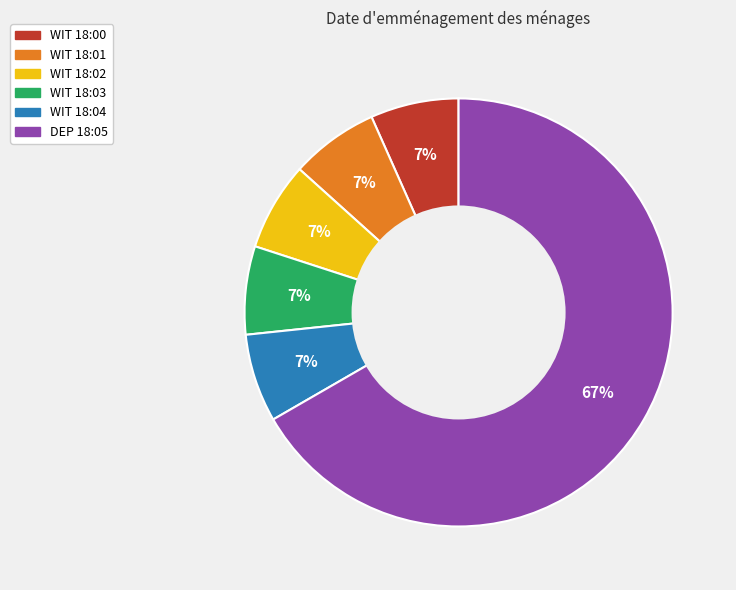

Approximately how many times larger is the value at WIT 18:04 compared to WIT 18:03?

1.0